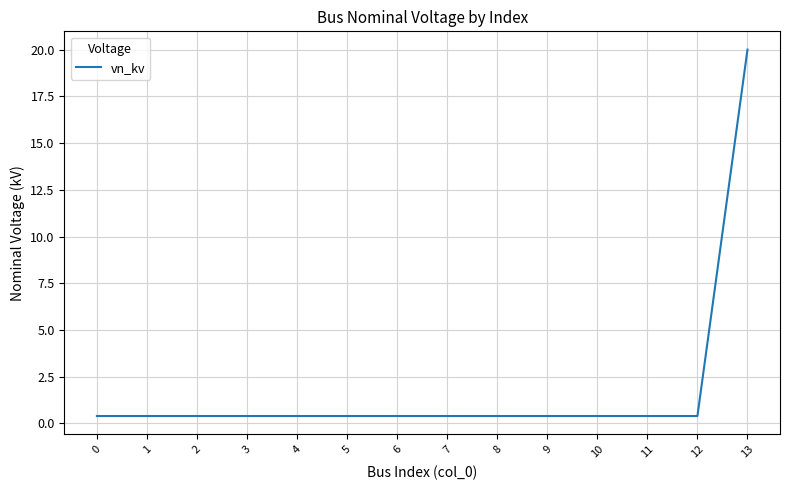

Reading right to left, extract all data points from this chart.

13=20.0	12=0.4	11=0.4	10=0.4	9=0.4	8=0.4	7=0.4	6=0.4	5=0.4	4=0.4	3=0.4	2=0.4	1=0.4	0=0.4